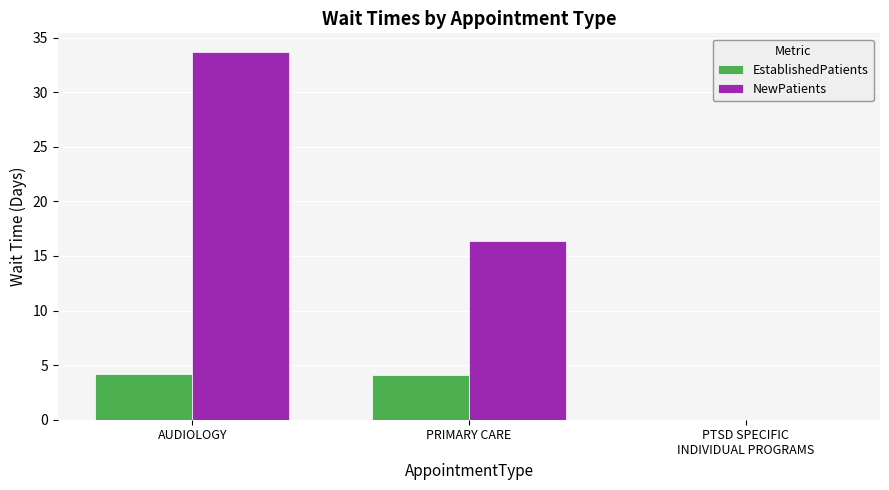

The EstablishedPatients series shows 4.1 at PRIMARY CARE. True or false?

True